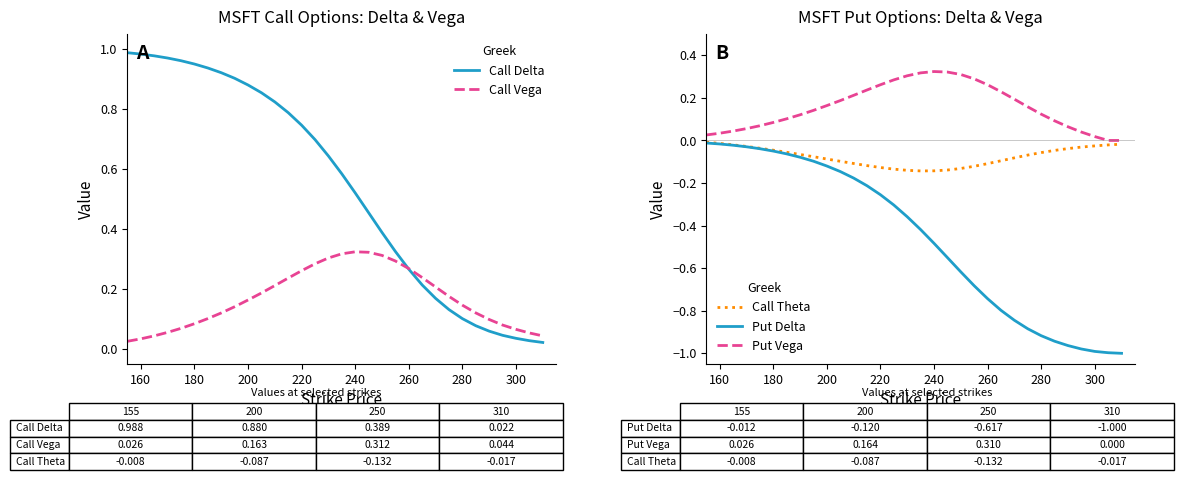

Rank the series by their maximum value, from lowest to highest.

Put Delta, Call Theta, Put Vega, Call Vega, Call Delta